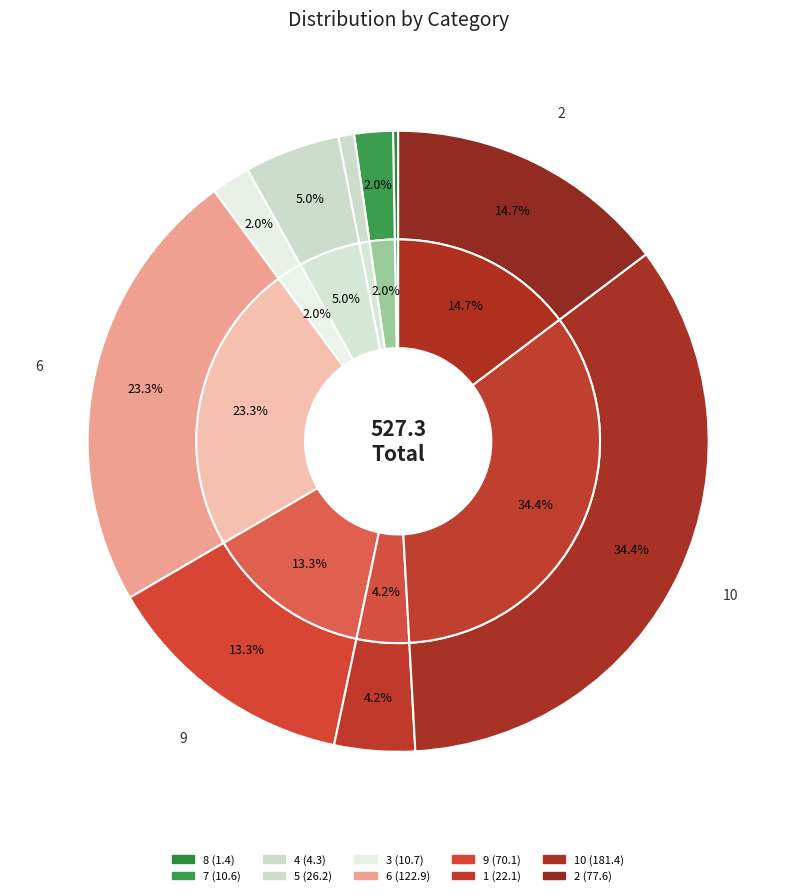

To the nearest percent, what is the average slice percentage?

10%